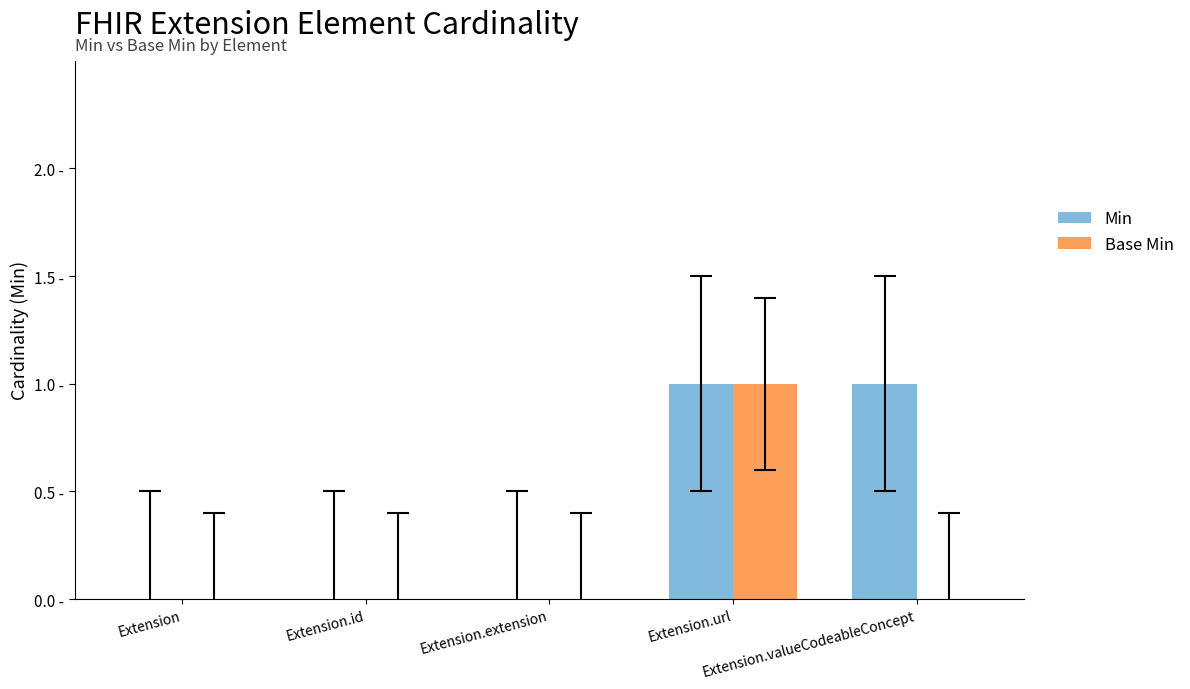

What is the highest value of the Min series?

1